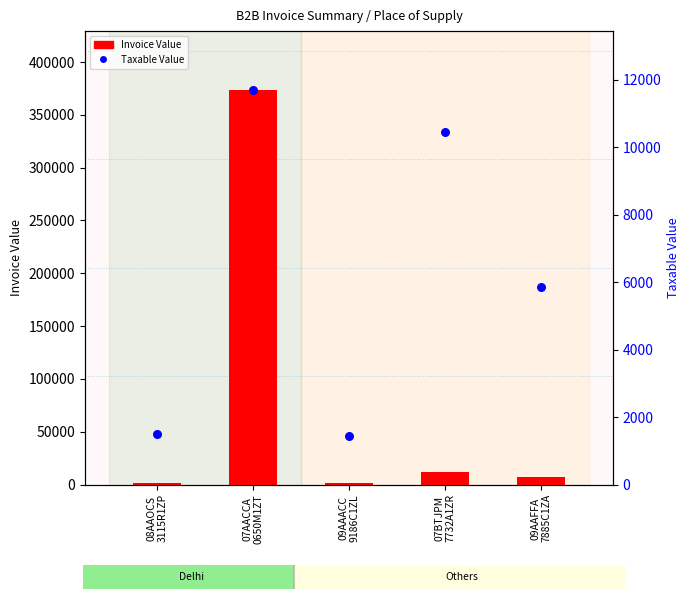

At which category is the sum across all series the highest?

07AACCA
0650M1ZT